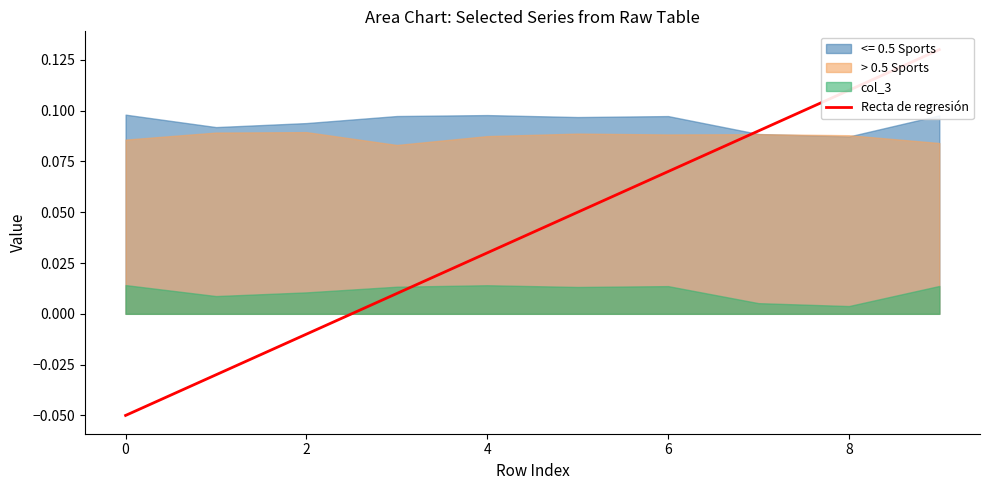

True or false: <= 0.5 Sports and col_3 intersect in this chart.

False